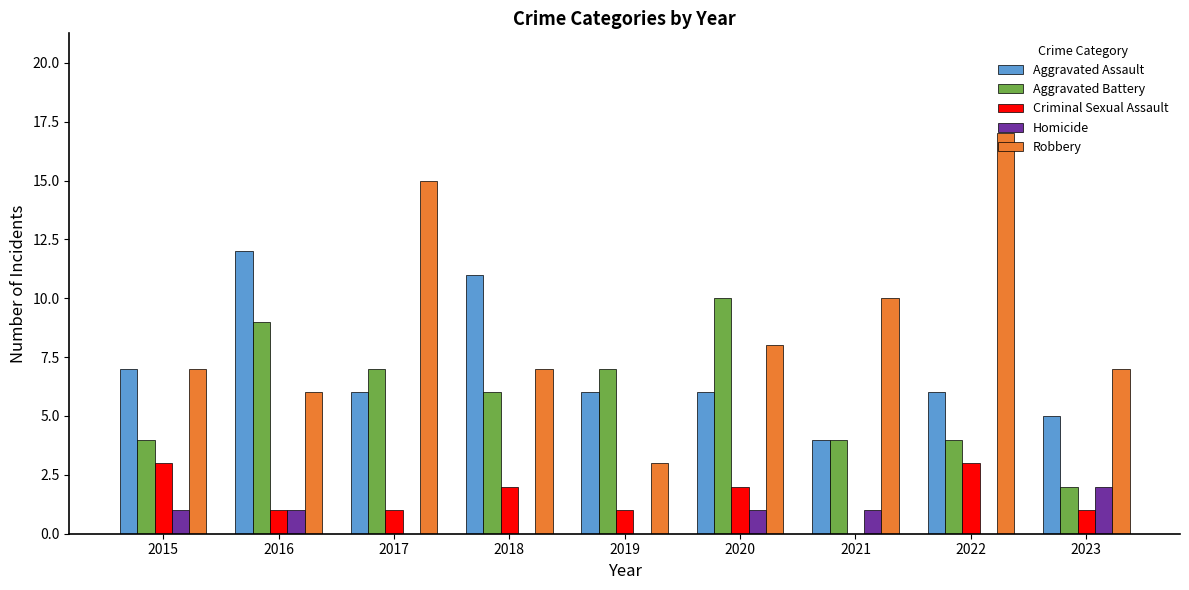

Which label corresponds to the largest value in the chart?

2022